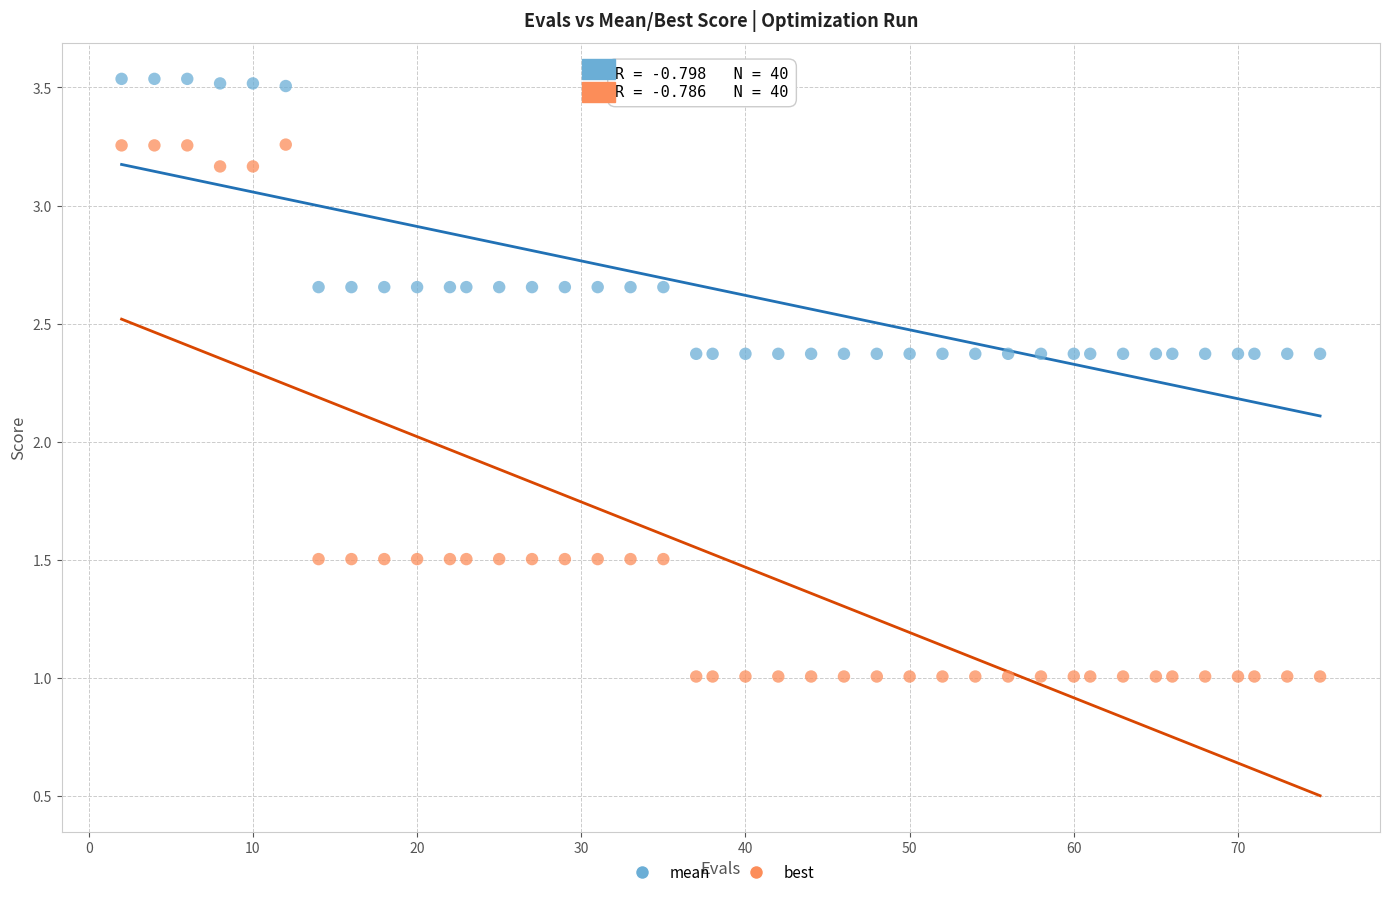

Across all data points, what is the range of X values (max minus min)?

73.0